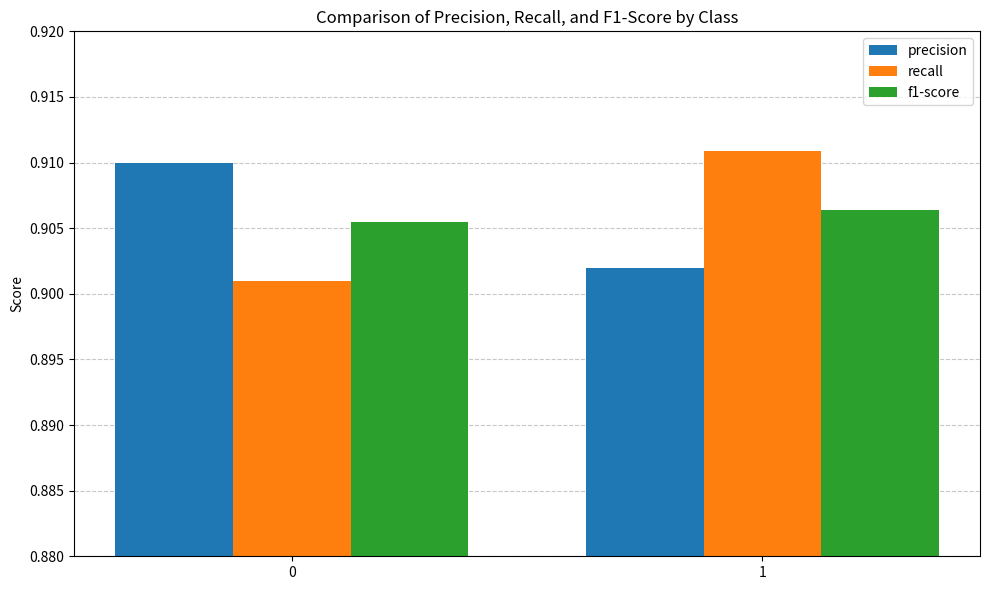

The value of precision at 1 is 1.2. True or false?

False